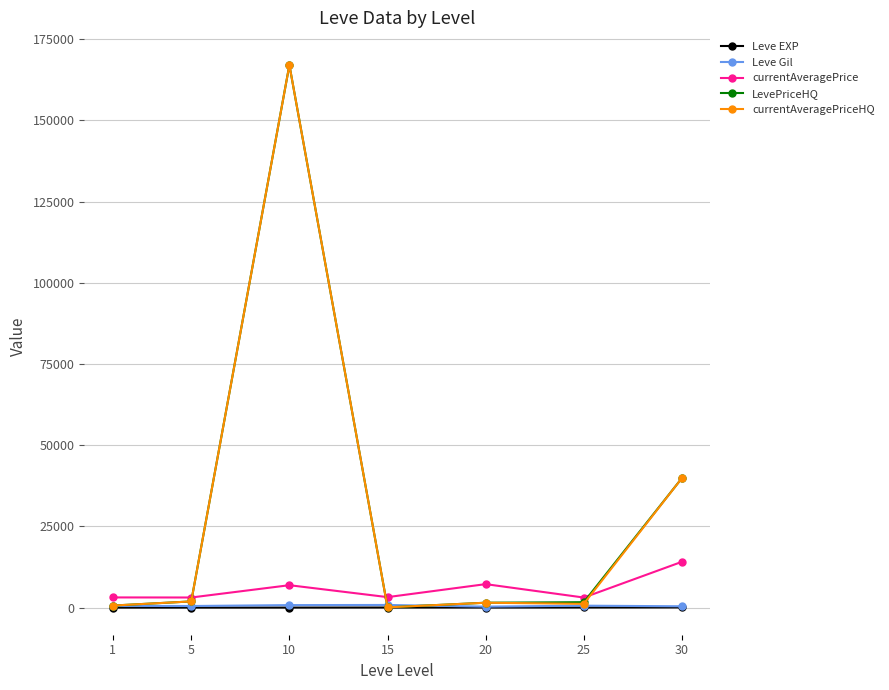

What is the greatest value displayed?

167050.2